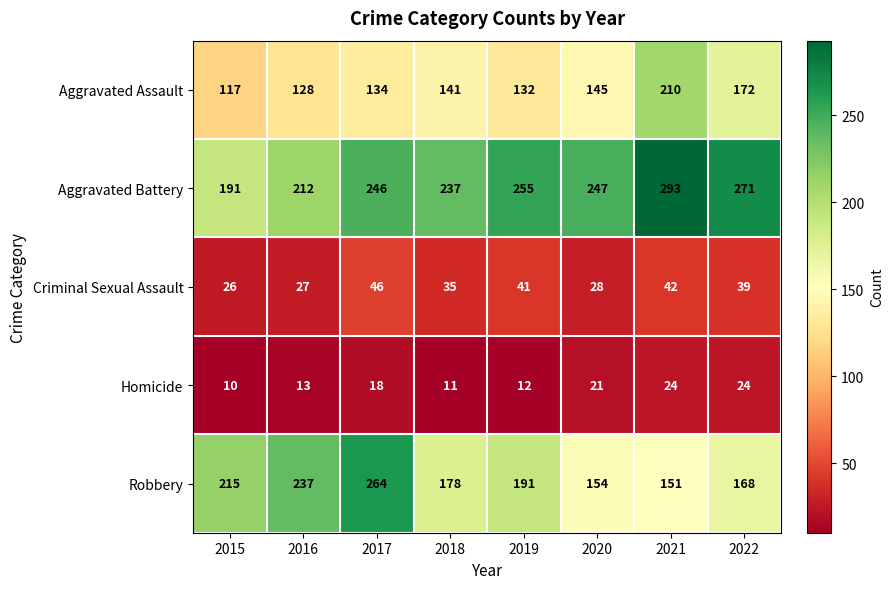

Where does the Criminal Sexual Assault series first go above 39?

2017